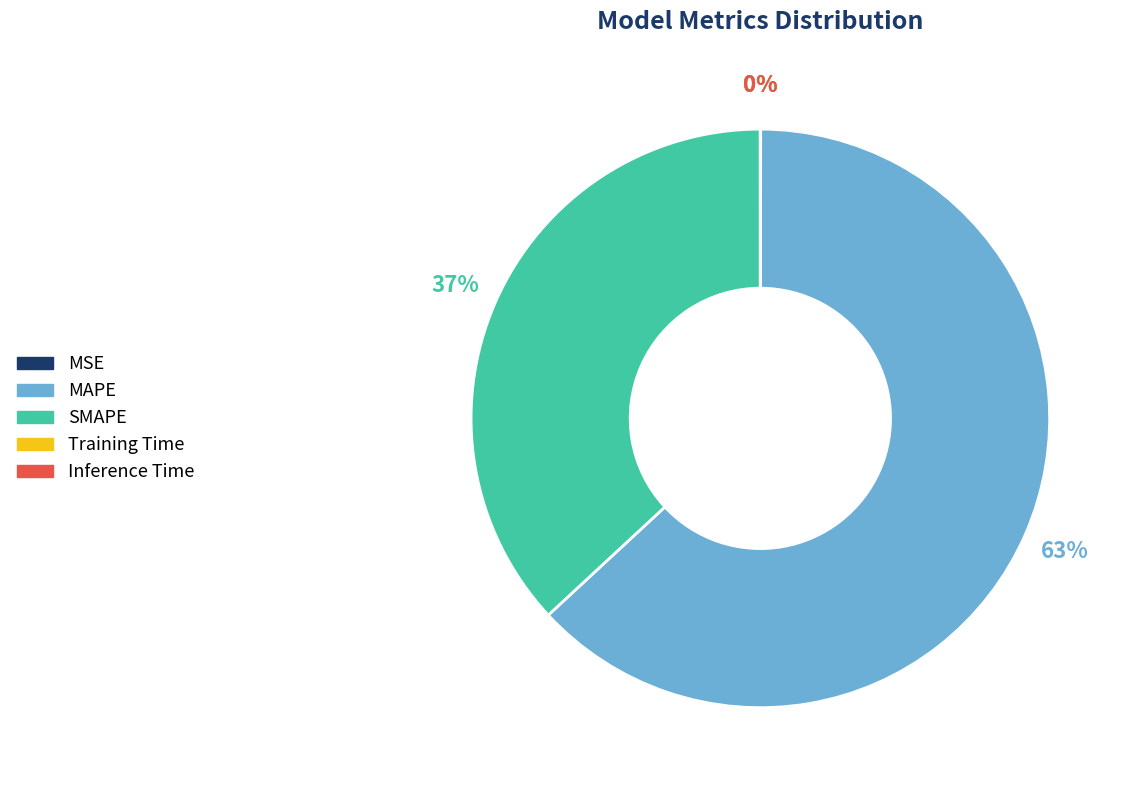

Which slice is the largest?

MAPE